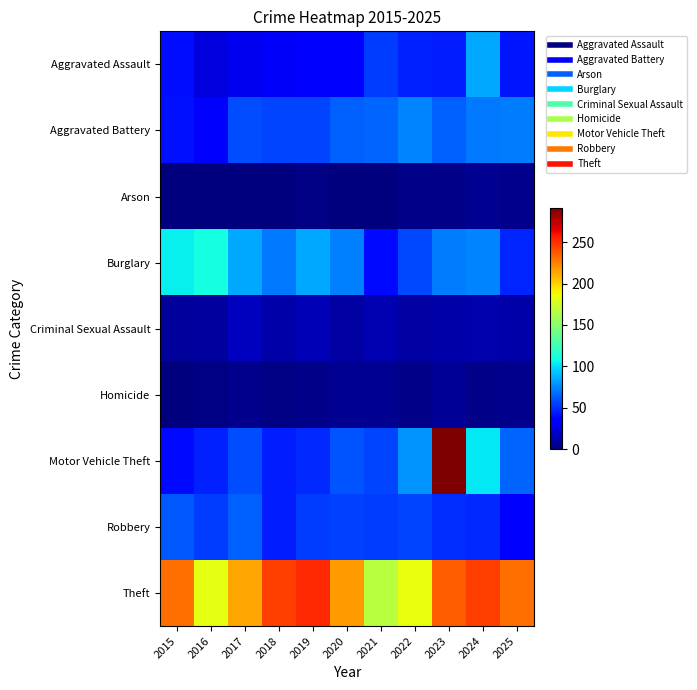

List the series in order of their peak value, highest first.

Motor Vehicle Theft, Theft, Burglary, Aggravated Assault, Aggravated Battery, Robbery, Criminal Sexual Assault, Homicide, Arson